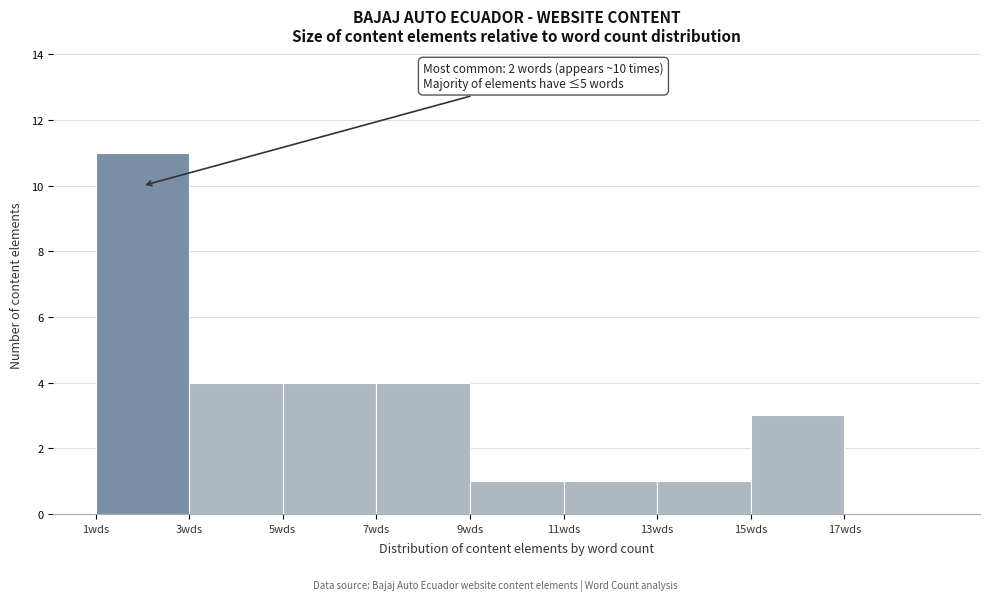

Over which range of the x-axis is the bar tallest?

1 to 3